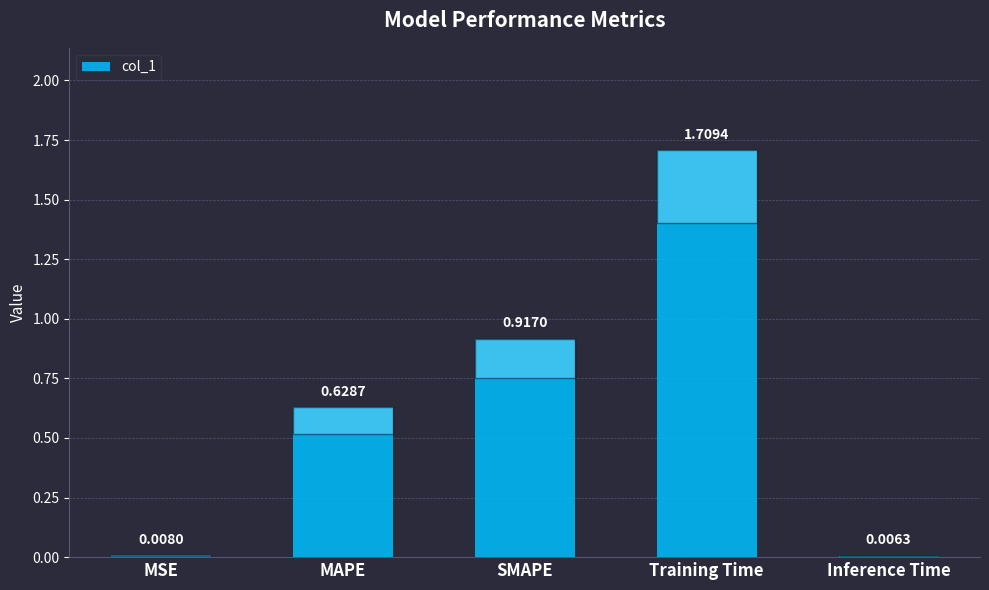

What is the sum of all values?

3.3